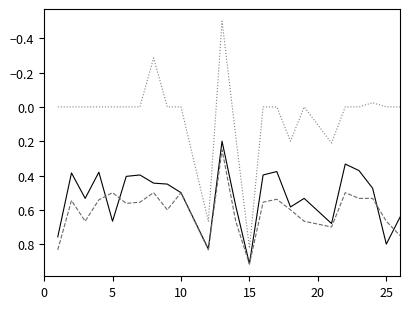

What is the smallest value displayed?

-0.5